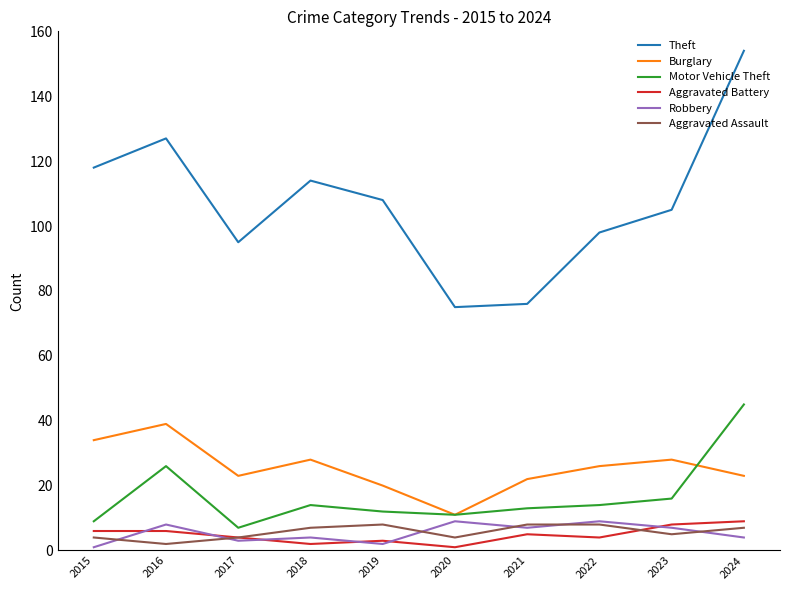

What is the maximum value for Aggravated Battery?

9